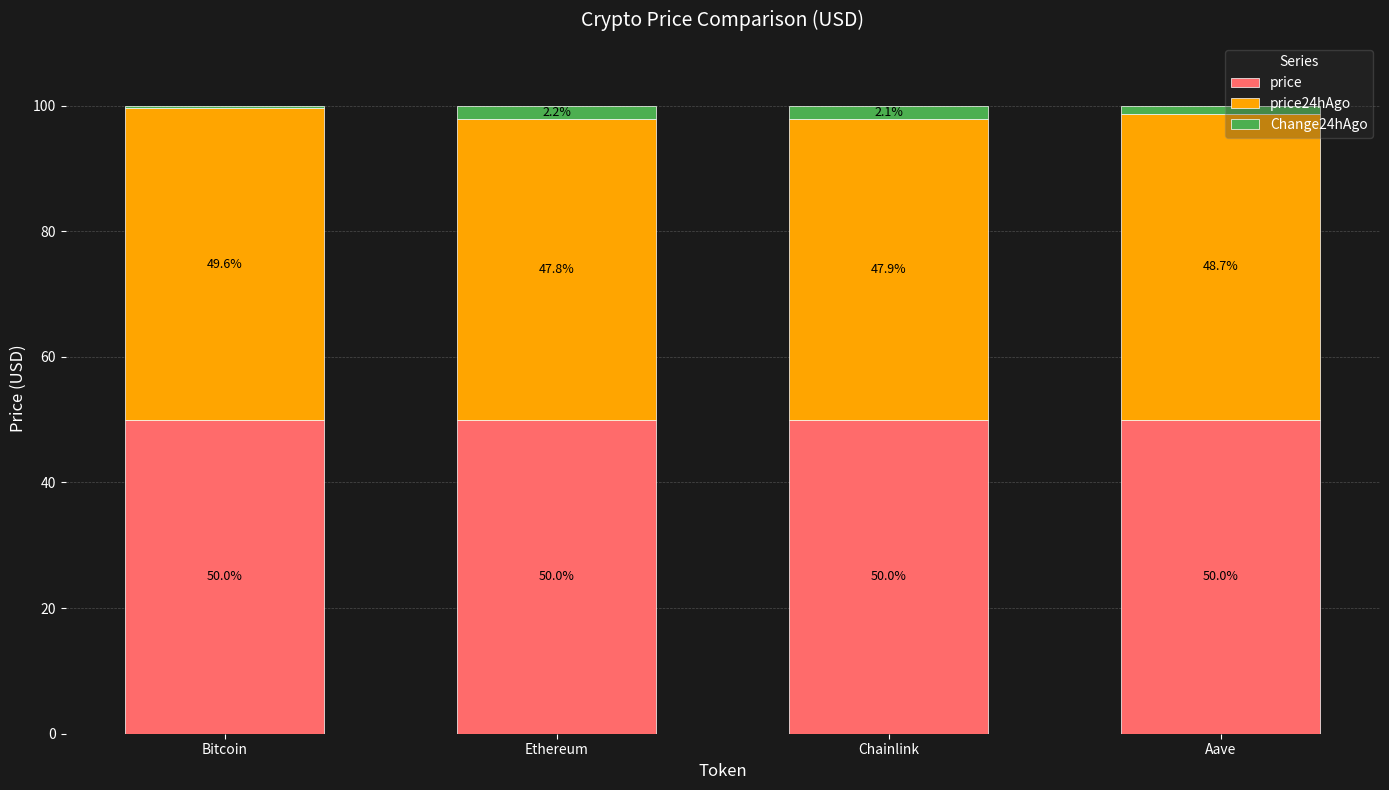

Are the bars horizontal?

No